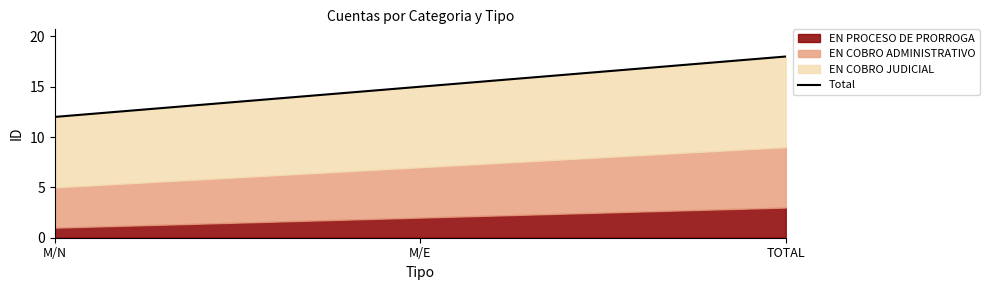

What is the value of the 2nd point from the left?

15